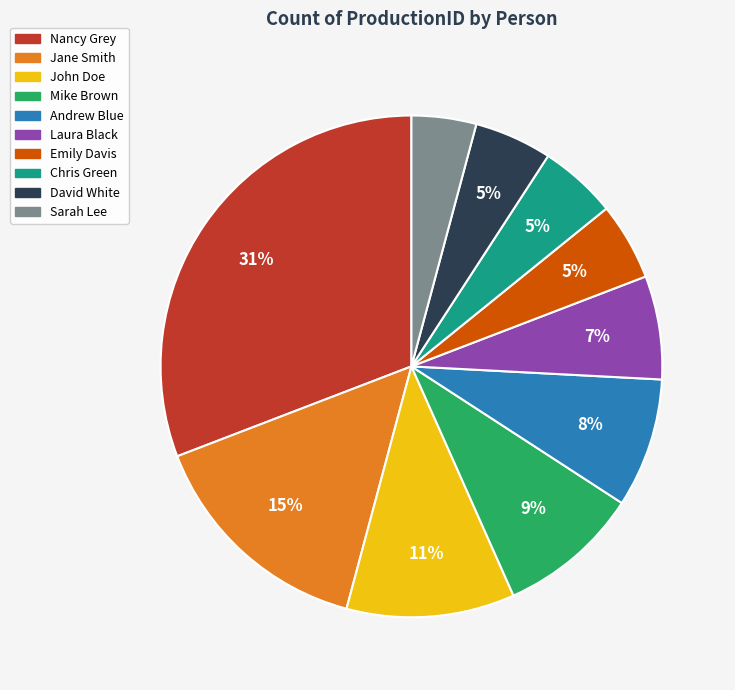

True or false: Laura Black accounts for 18% of the total.

False